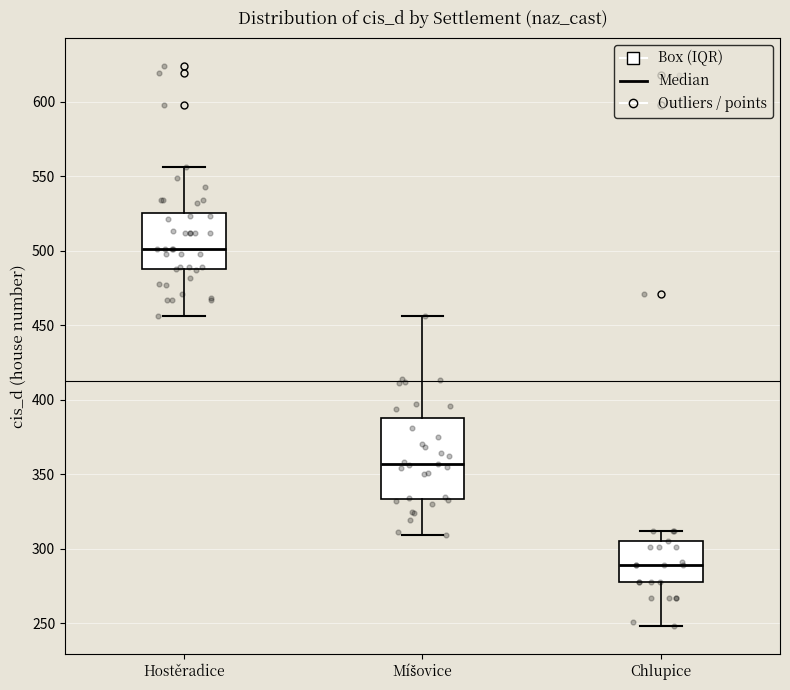

Reading left to right, read every box against the y-axis: the position of its median line, the range the box covers, and the ends of its whiskers. The values are not printed on the chart, so give them approximately, as read against the axis.

Hostěradice: median 500, box 490 to 525, whiskers 455 to 555
Míšovice: median 355, box 335 to 390, whiskers 310 to 455
Chlupice: median 290, box 280 to 305, whiskers 250 to 310